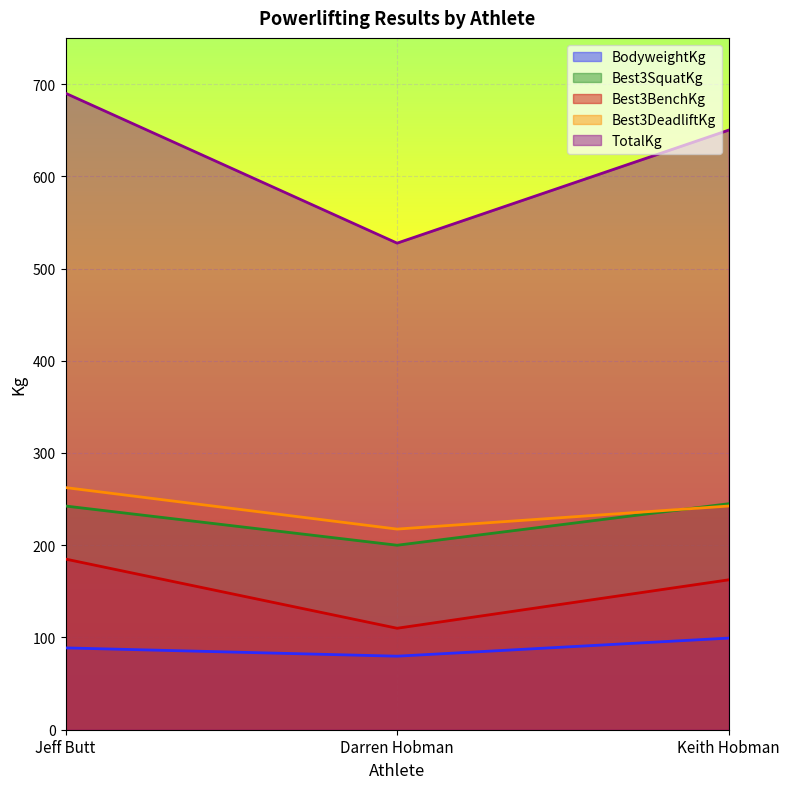

What is the label of the 2nd point from the right?

Darren Hobman